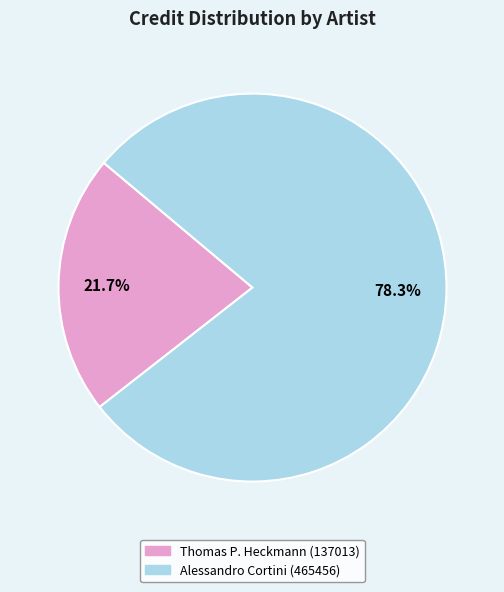

Is it true that Thomas P. Heckmann (137013) is 30% of the pie?

False